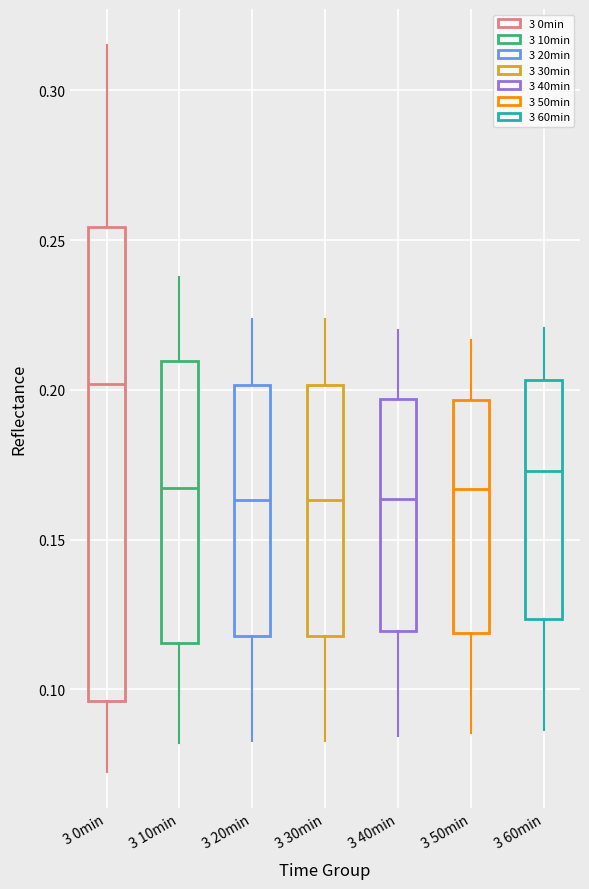

Comparing the boxes themselves (not the whiskers), which one is the tallest?

3 0min